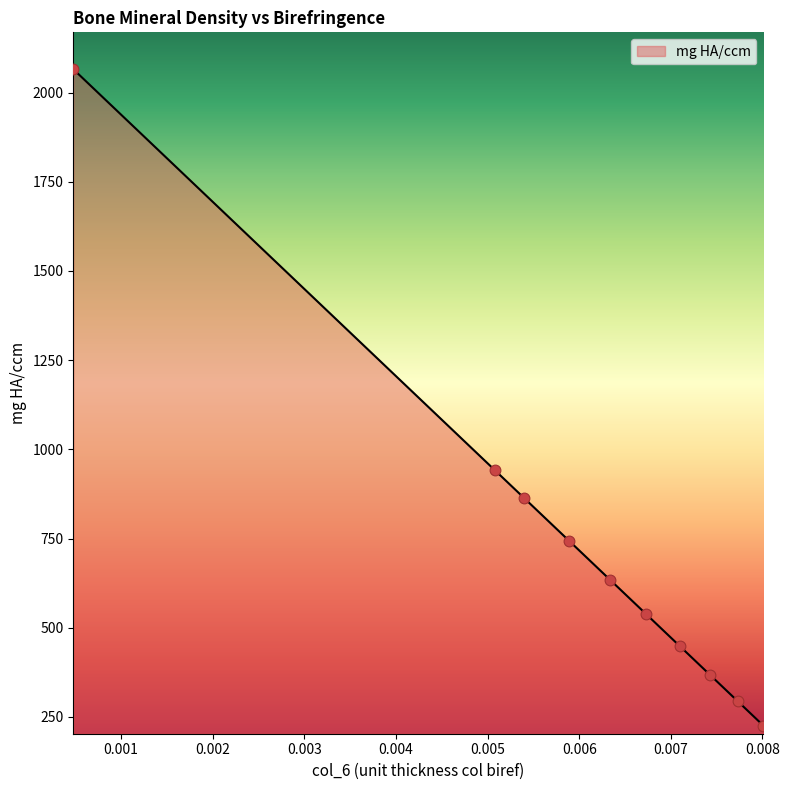

What is the greatest value displayed?

2065.6